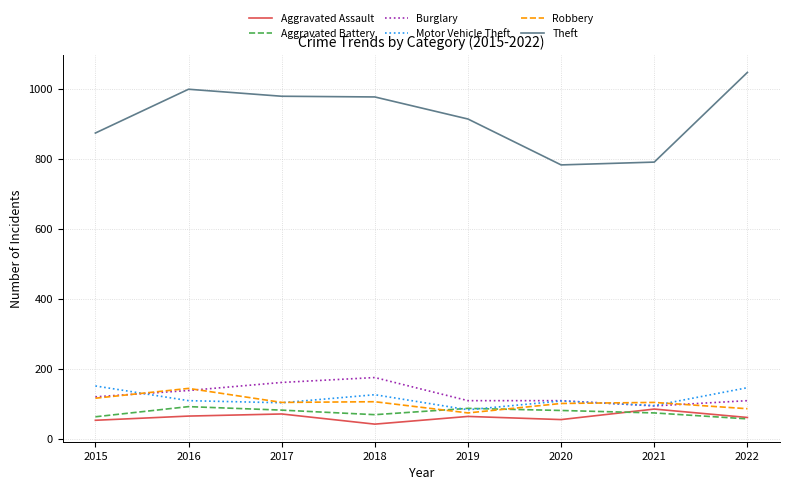

In Aggravated Assault, how many points are lower than both neighbors (excluding endpoints)?

2